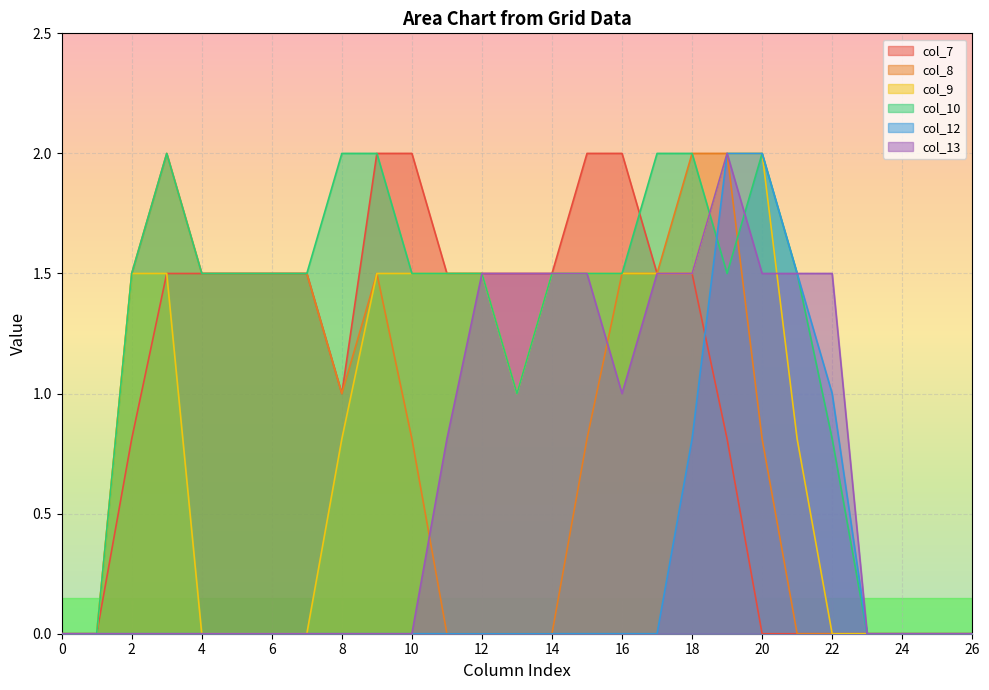

Which series has the largest total across all categories?

col_10